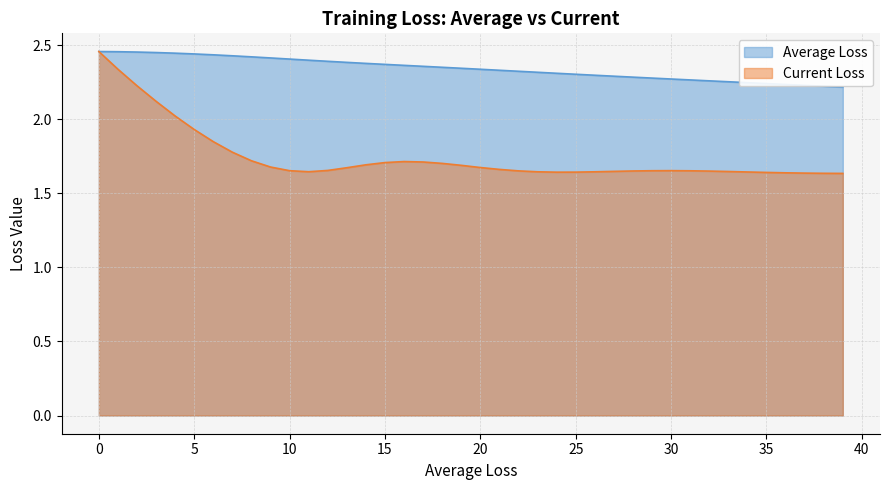

How many distinct data groups are displayed?

2